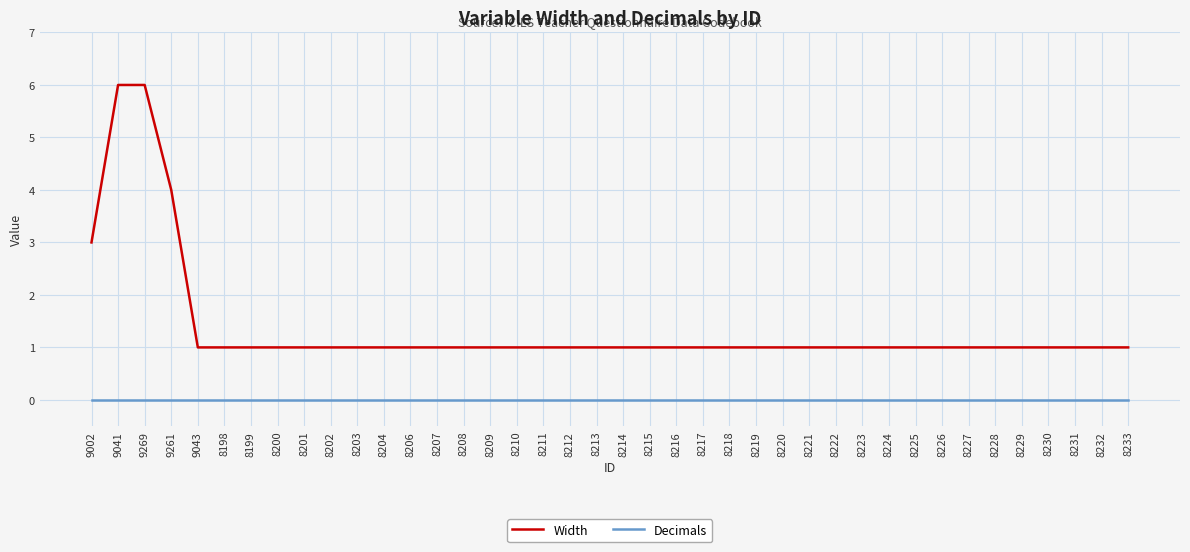

What position from the right is 8203?

30